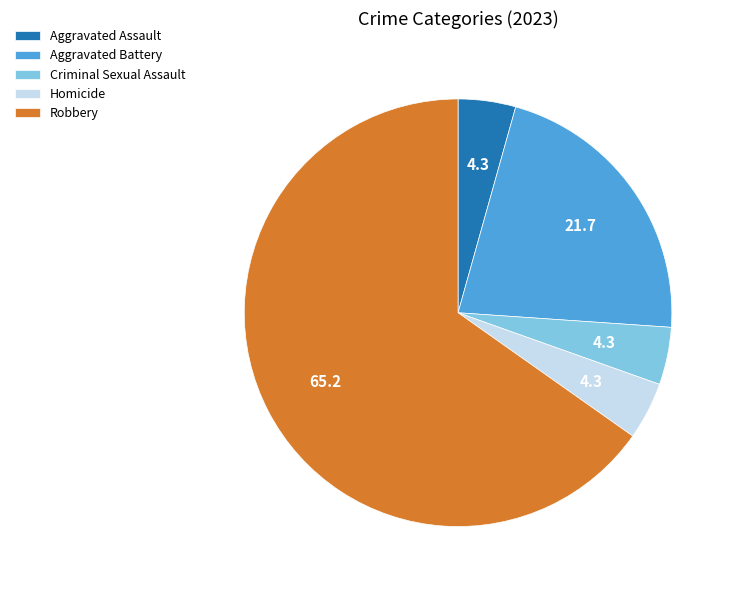

How many slices are in this pie chart?

5